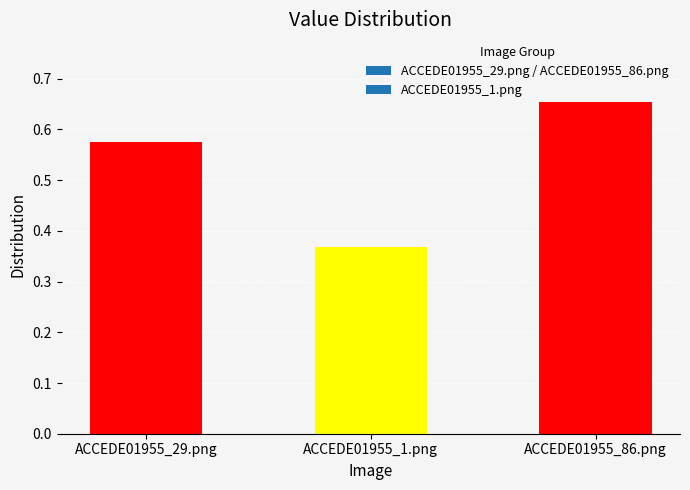

Reading left to right, what are all the values shown in this chart?

0.6	0.4	0.7